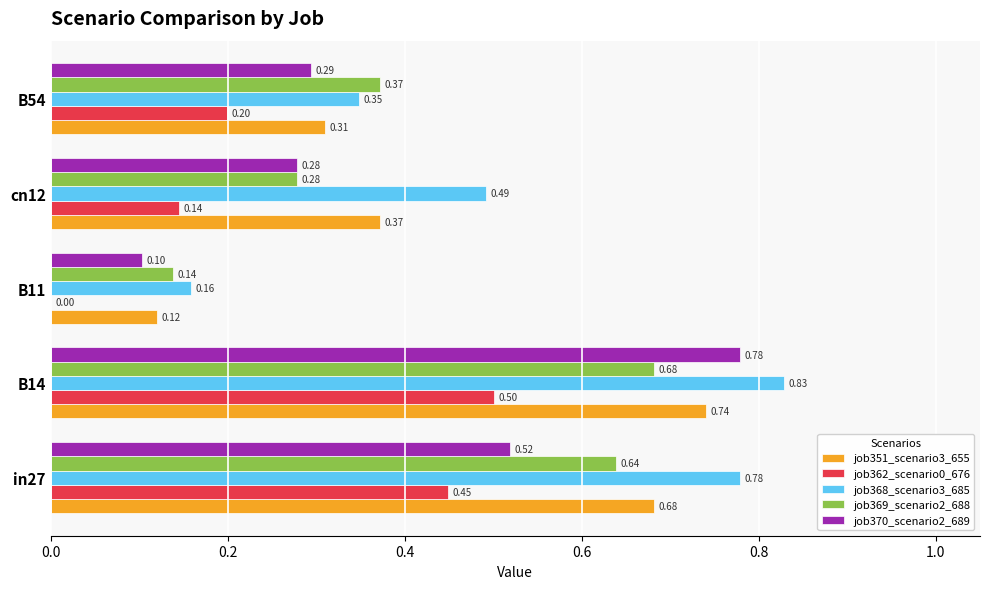

Is the value of job362_scenario0_676 at in27 greater than the value of job368_scenario3_685 at cn12?

No